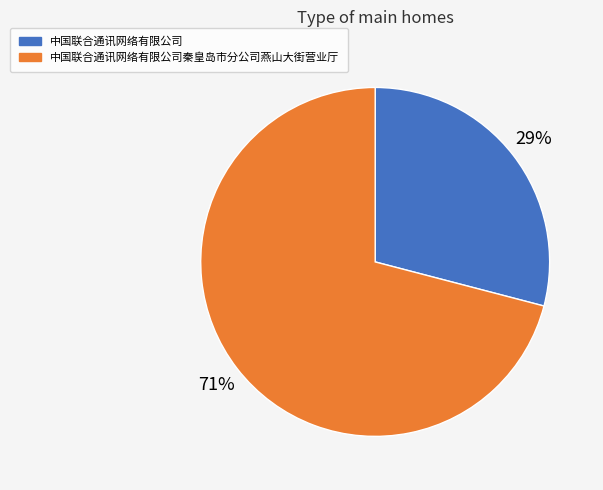

Do 中国联合通讯网络有限公司秦皇岛市分公司燕山大街营业厅 and 中国联合通讯网络有限公司 together represent more than half of the pie?

Yes